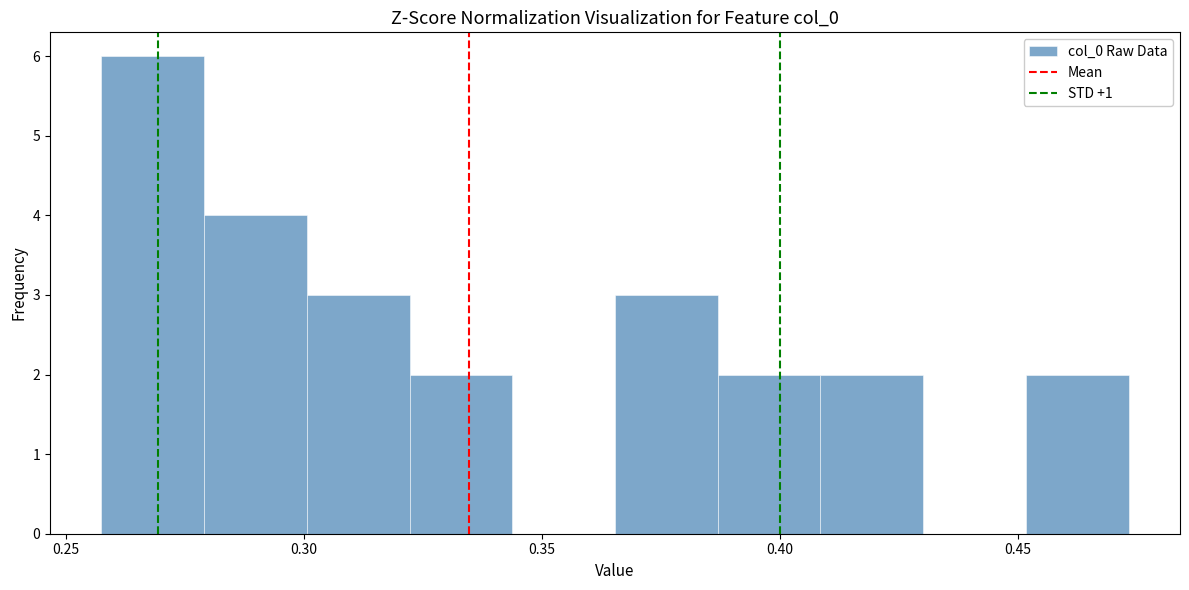

Reading left to right, transcribe this chart: for each bar, give the range it covers on the x-axis and its height. Neither the bar edges nor the heights are printed on the chart, so give them approximately, as read against the axes.

0.255 to 0.280: 6
0.280 to 0.300: 4
0.300 to 0.320: 3
0.320 to 0.345: 2
0.345 to 0.365: 0
0.365 to 0.385: 3
0.385 to 0.410: 2
0.410 to 0.430: 2
0.430 to 0.450: 0
0.450 to 0.475: 2